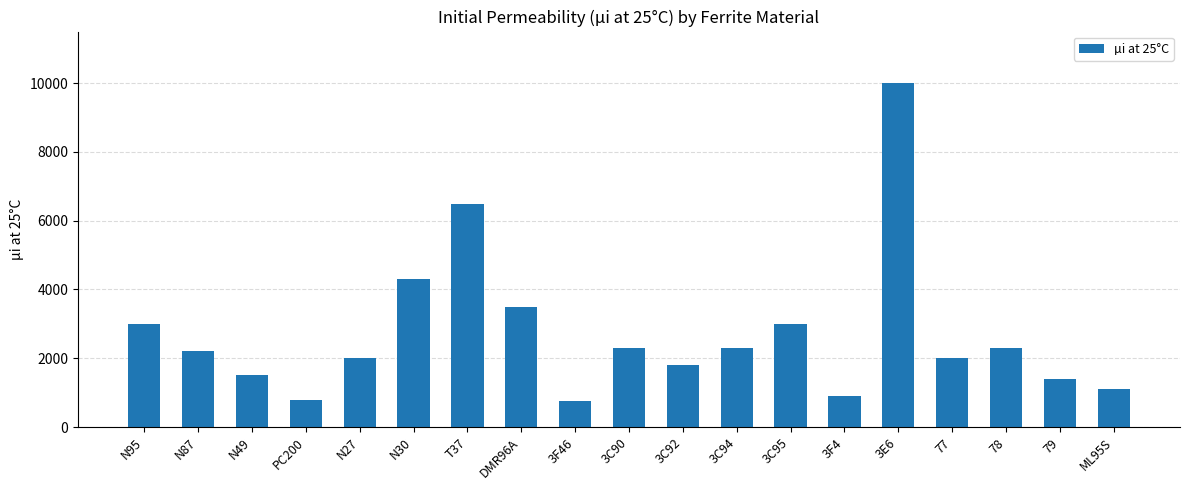

What is the sum of all values?

51650